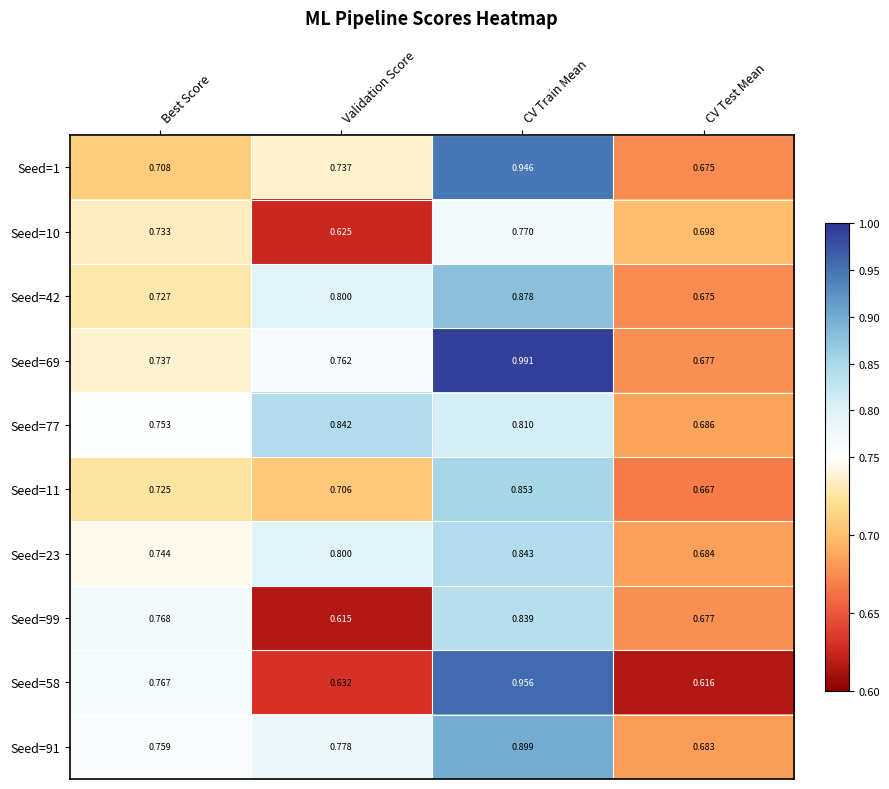

Is the value of Seed=23 at Validation Score greater than the value of Seed=91 at Best Score?

Yes